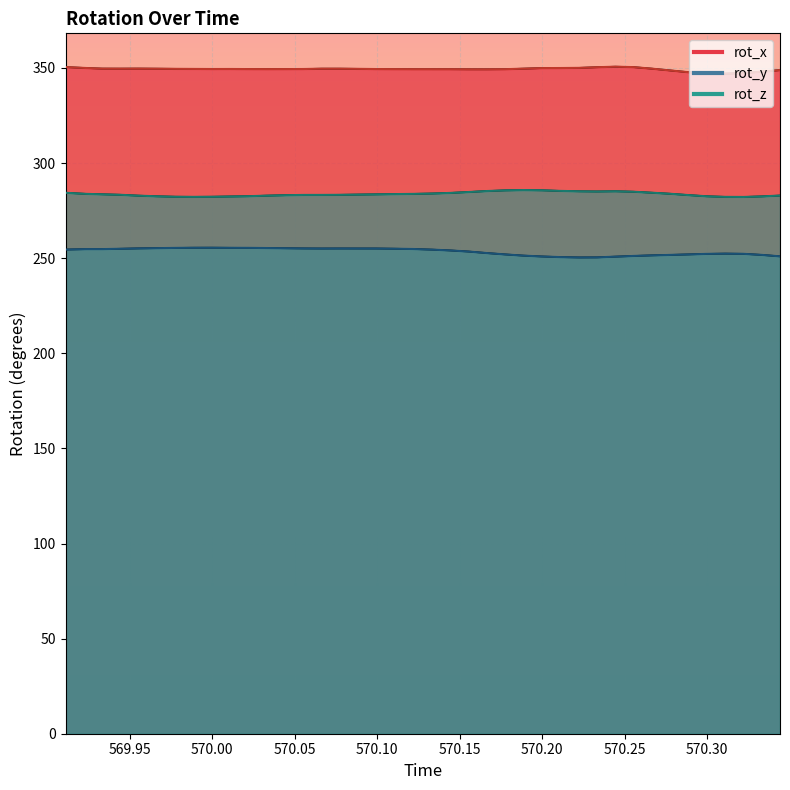

Read the rot_x value at 570.3442.

348.9